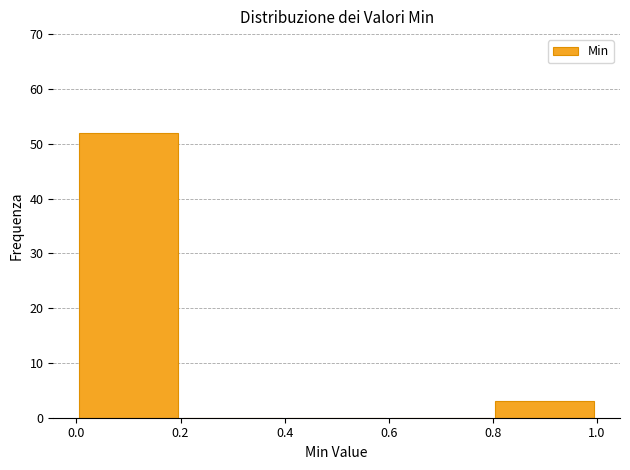

Over which range of the x-axis is the bar tallest?

0.0 to 0.2